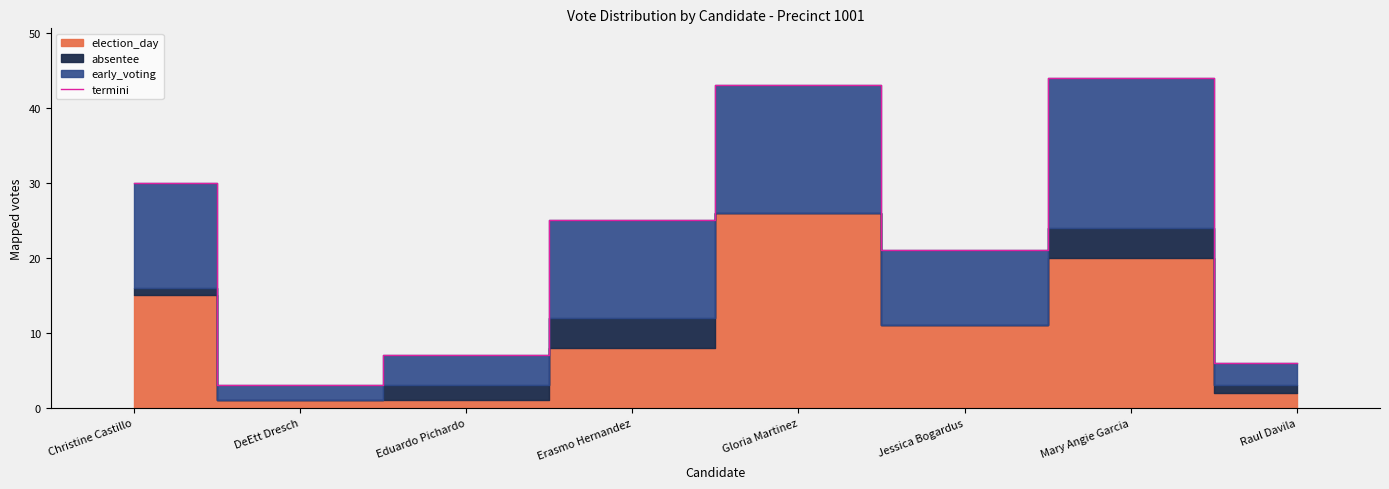

What is the label of the 8th point from the left?

Raul Davila